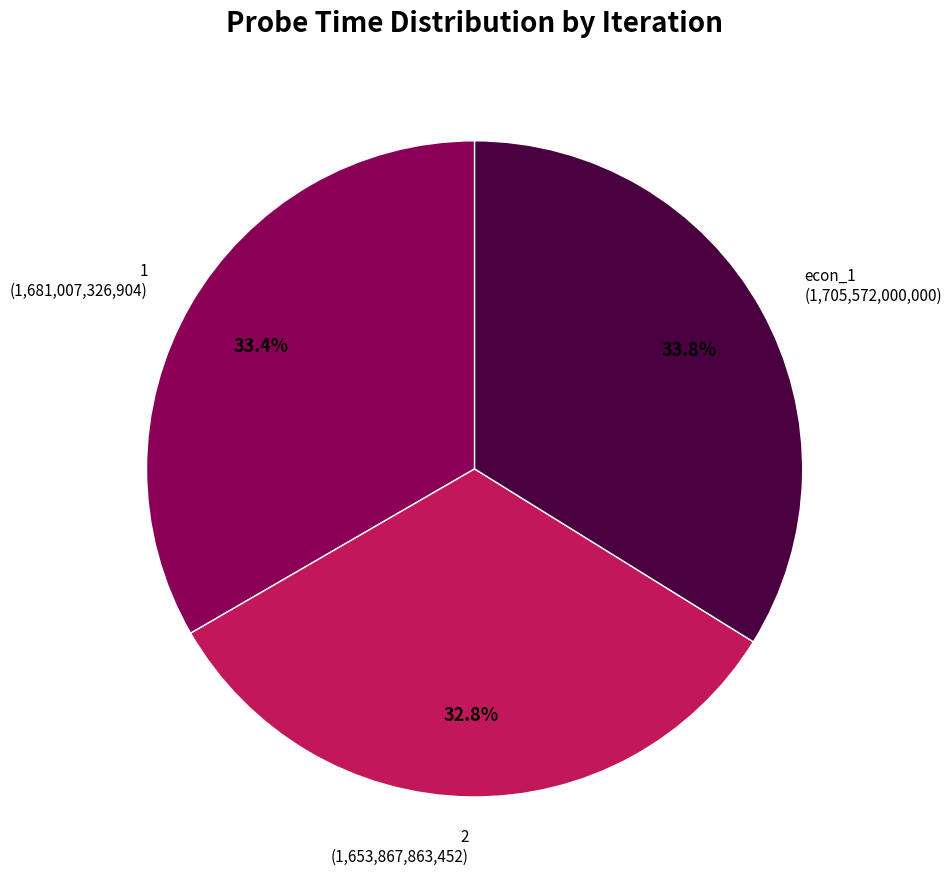

How many slices are in this pie chart?

3